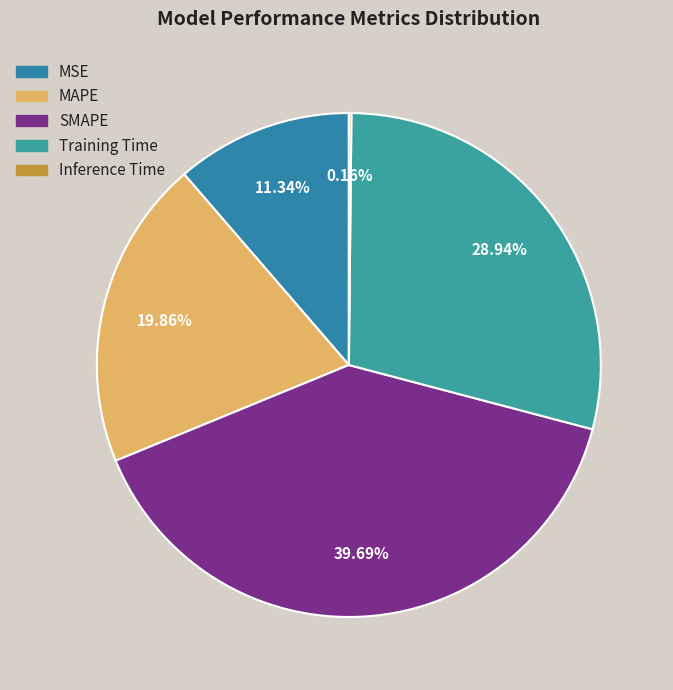

Which slice is the largest?

SMAPE